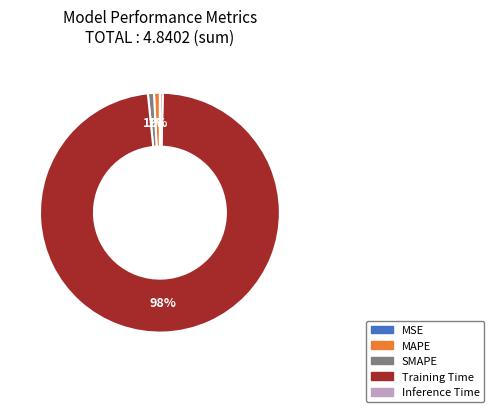

Do SMAPE and Inference Time together represent more than half of the pie?

No